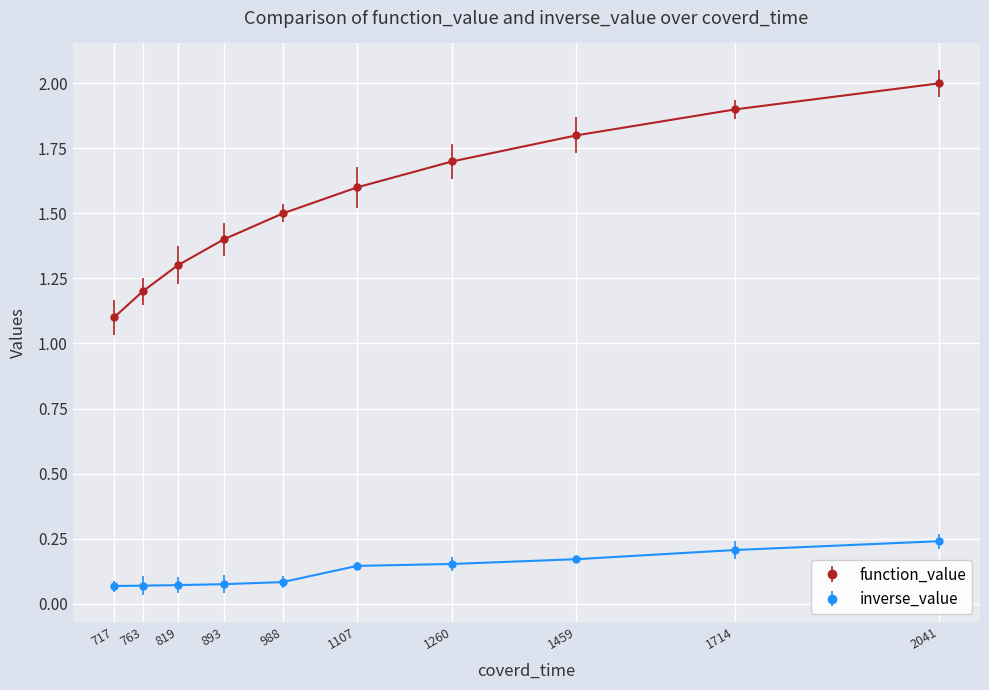

How many distinct data groups are displayed?

2